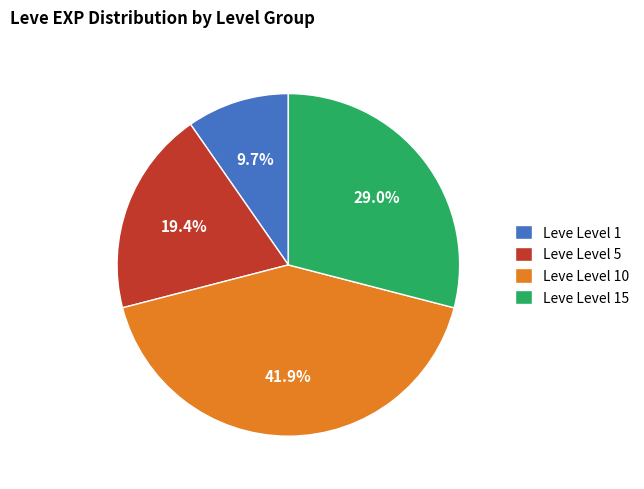

Rank the categories by value from lowest to highest.

Leve Level 1, Leve Level 5, Leve Level 15, Leve Level 10